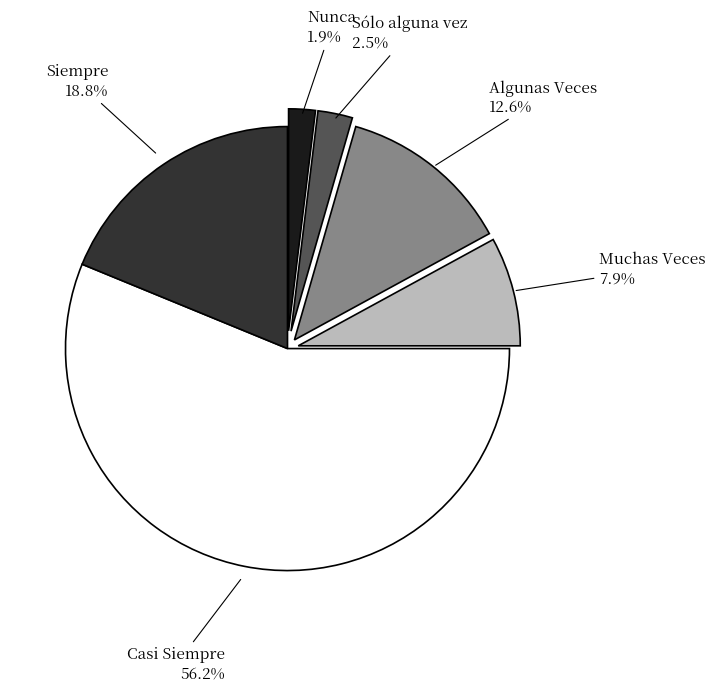

Which category accounts for the majority?

Casi Siempre